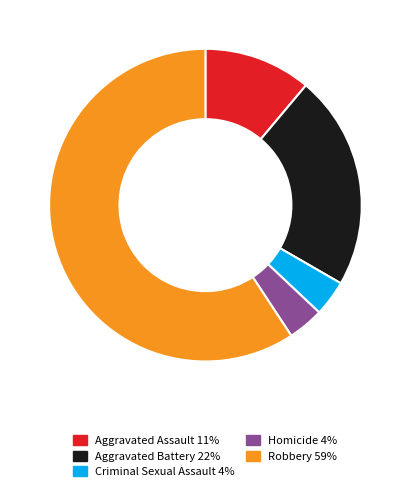

Which slice is the largest?

Robbery